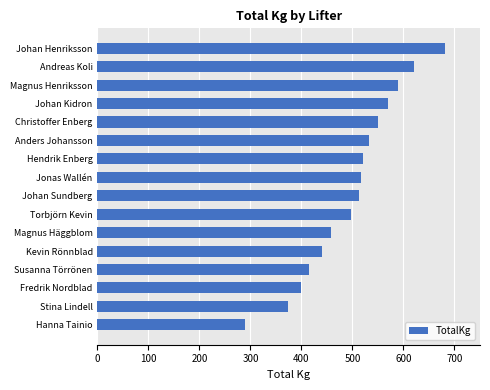

What is the label of the 13th bar from the bottom?

Johan Kidron